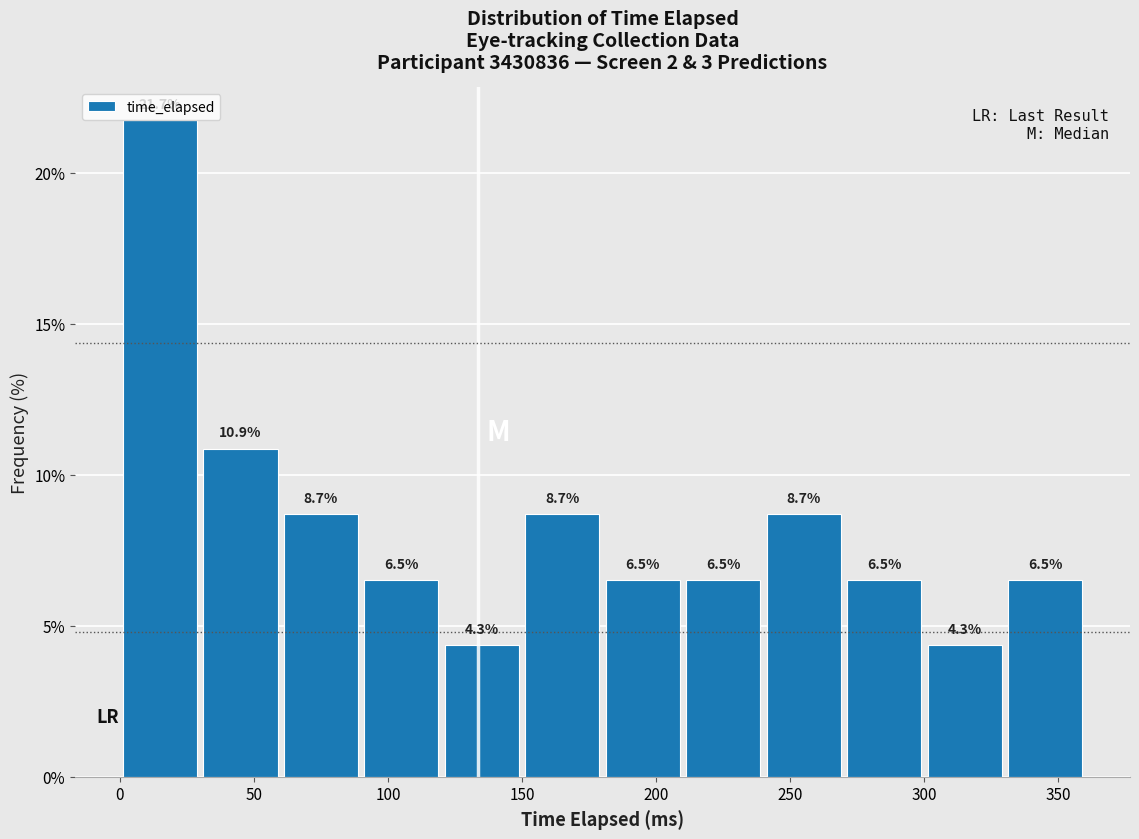

Which range on the x-axis has the tallest bar?

0 to 30